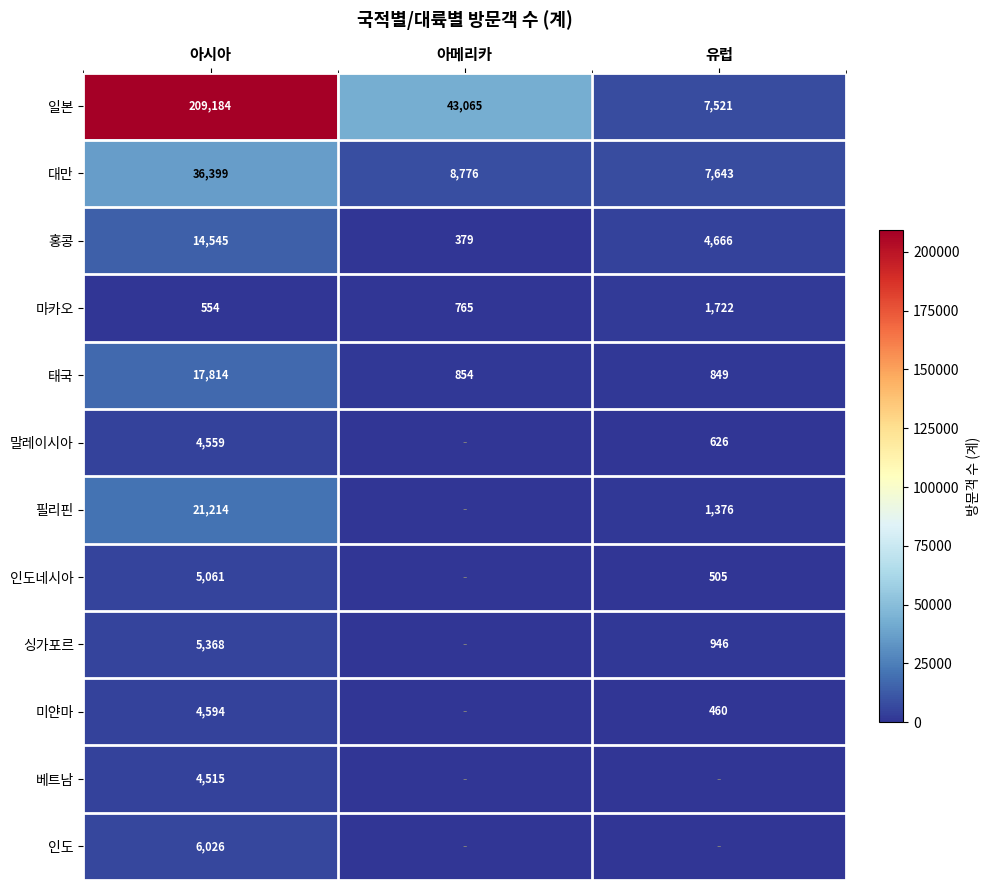

How many series are shown in this chart?

12